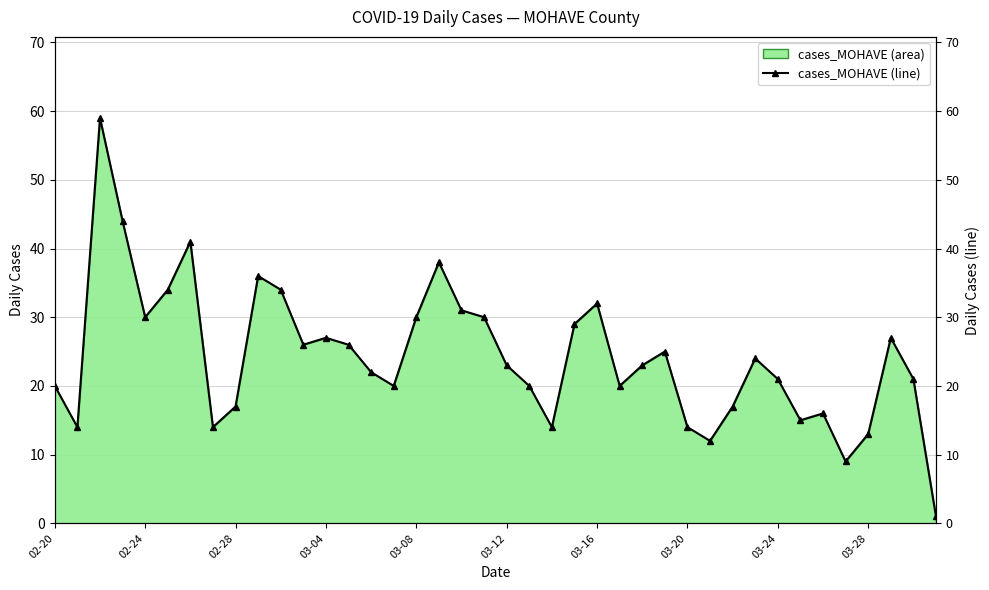

How many distinct data groups are displayed?

1